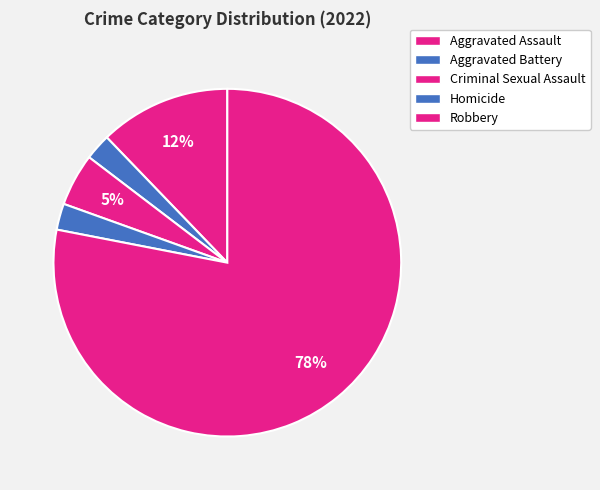

What percentage is NOT represented by Aggravated Battery?

98.1%